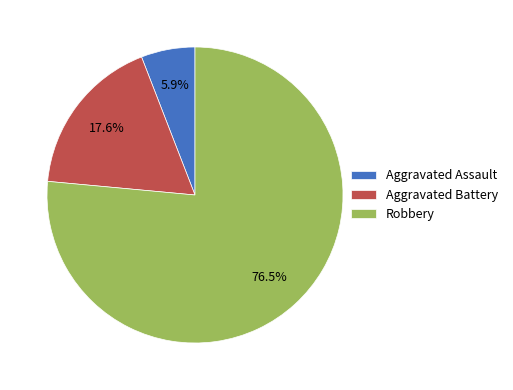

Approximately how many times larger is the value at Robbery compared to Aggravated Battery?

4.3